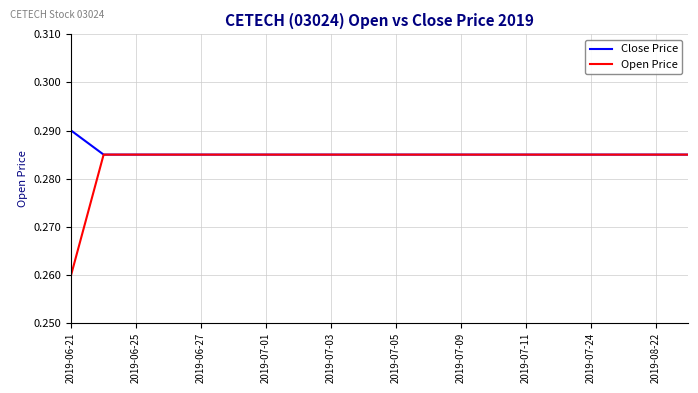

How many lines are shown in the chart?

2